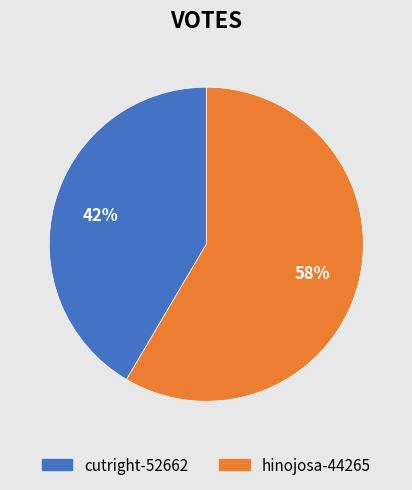

To the nearest percent, what portion does cutright-52662 represent?

42%